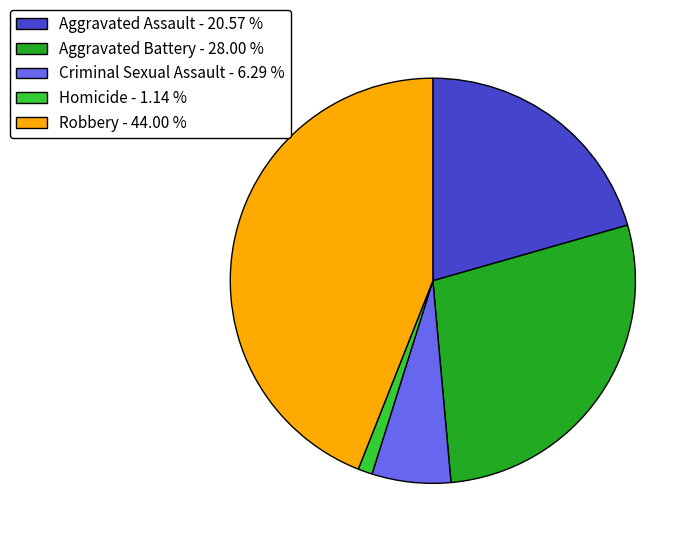

True or false: Homicide accounts for 1% of the total.

True